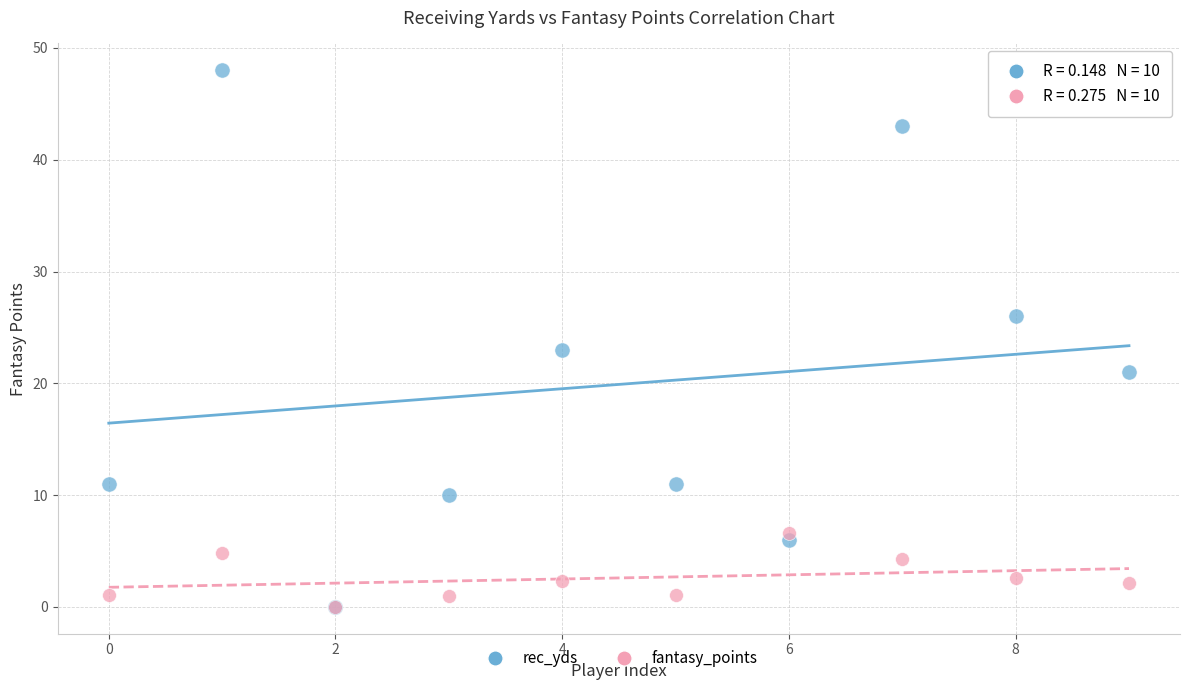

In the rec_yds series, what Y value is closest to 24?

23.0